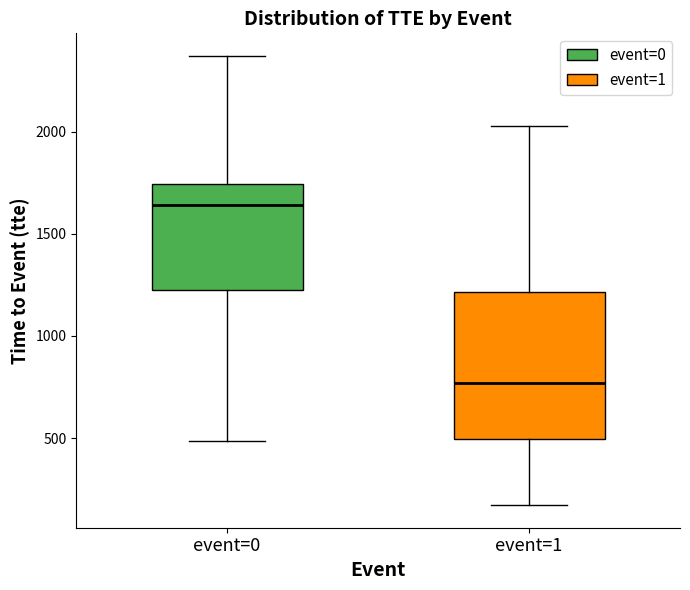

Where is the lower edge of the box for event=0 on the y-axis? The values are not printed on the chart, so give them approximately, as read against the axis.

1250